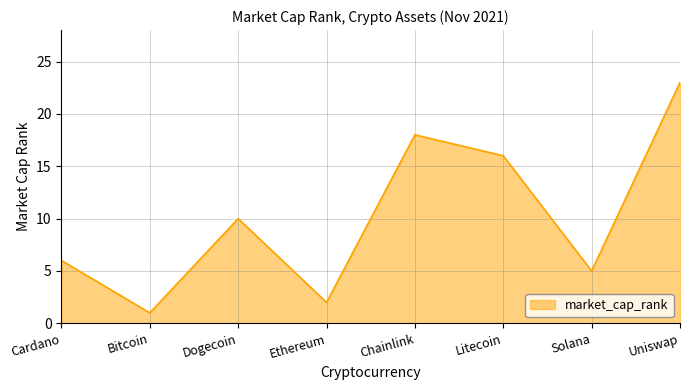

What is the change in value from Ethereum to Chainlink?

+16